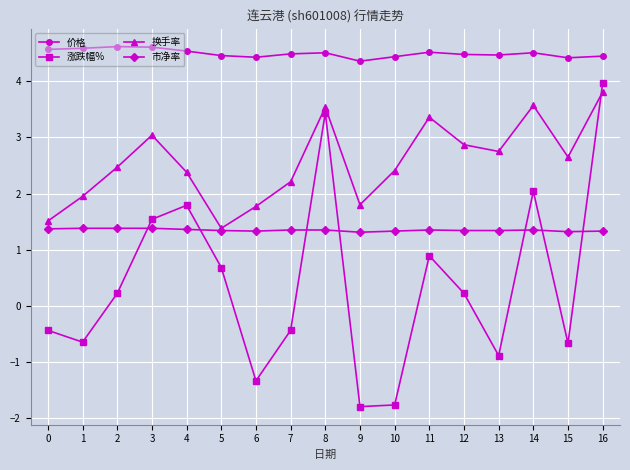

Which category has the highest value in the 换手率 series?

16